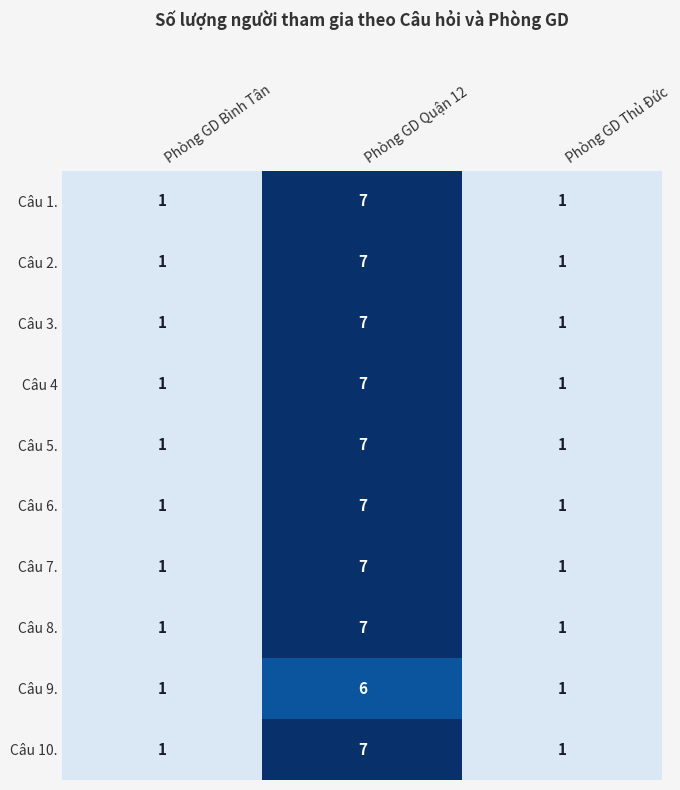

What is the approximate value of Câu 8. at Phòng GD Quận 12?

7